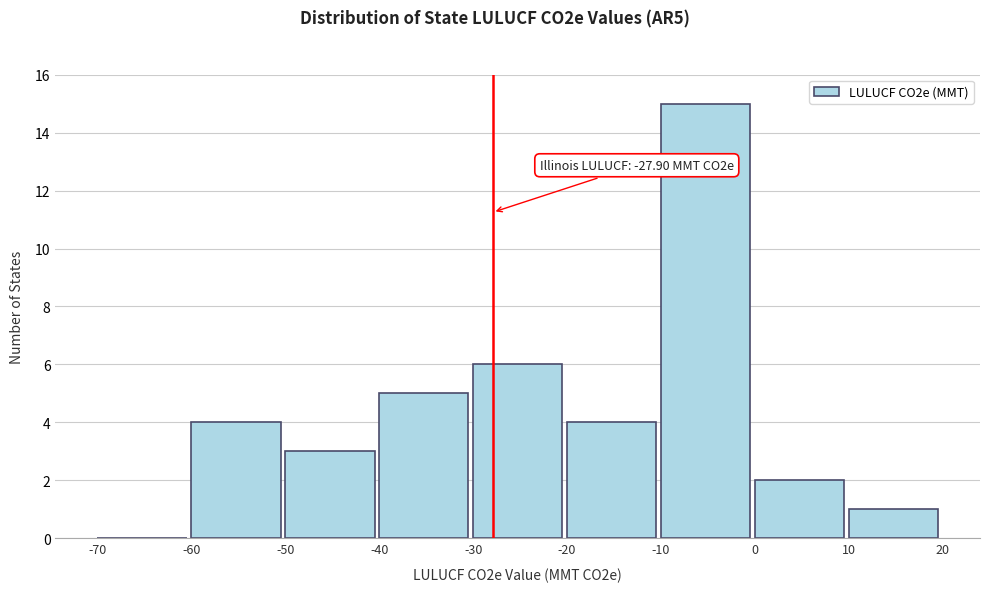

Which range on the x-axis has the tallest bar?

-10 to 0